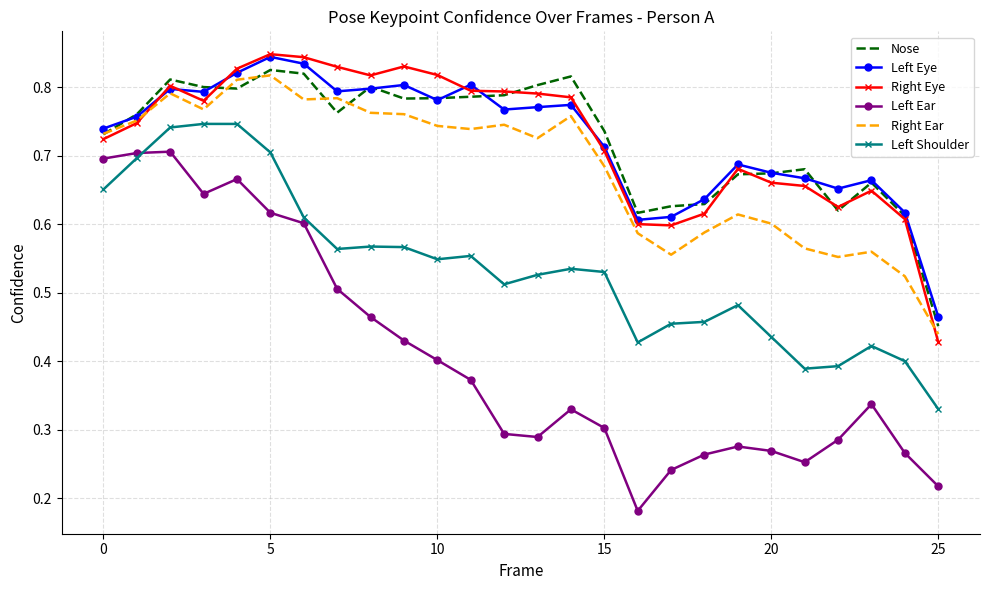

Which series has the widest spread of values?

Left Ear